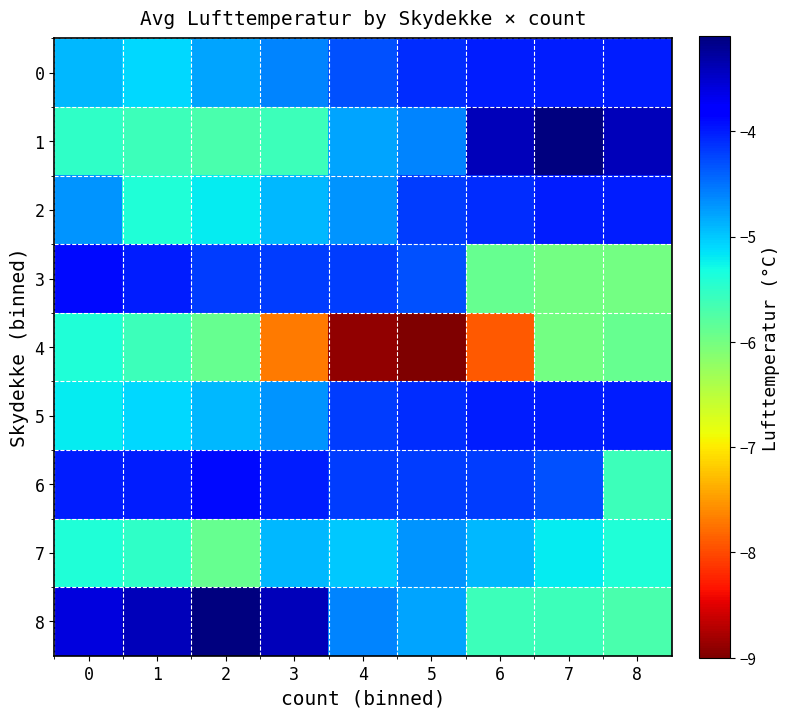

Reading left to right, list all the values displayed in this chart.

0: 0=-4.9	1=-5.1	2=-4.8	3=-4.6	4=-4.3	5=-4.1	6=-4.0	7=-4.0	8=-4.0
1: 0=-5.5	1=-5.6	2=-5.7	3=-5.6	4=-4.8	5=-4.6	6=-3.4	7=-3.1	8=-3.4
2: 0=-4.7	1=-5.4	2=-5.2	3=-4.9	4=-4.7	5=-4.2	6=-4.1	7=-4.0	8=-4.0
3: 0=-3.9	1=-4.0	2=-4.2	3=-4.2	4=-4.2	5=-4.3	6=-5.9	7=-6.0	8=-6.0
4: 0=-5.4	1=-5.6	2=-5.9	3=-7.7	4=-8.9	5=-9.0	6=-7.9	7=-6.0	8=-5.9
5: 0=-5.2	1=-5.1	2=-4.9	3=-4.7	4=-4.2	5=-4.1	6=-4.0	7=-4.0	8=-4.0
6: 0=-4.0	1=-4.0	2=-3.9	3=-4.0	4=-4.2	5=-4.2	6=-4.2	7=-4.3	8=-5.6
7: 0=-5.4	1=-5.5	2=-5.9	3=-4.9	4=-5.0	5=-4.7	6=-4.9	7=-5.2	8=-5.4
8: 0=-3.6	1=-3.4	2=-3.1	3=-3.4	4=-4.6	5=-4.8	6=-5.6	7=-5.6	8=-5.7